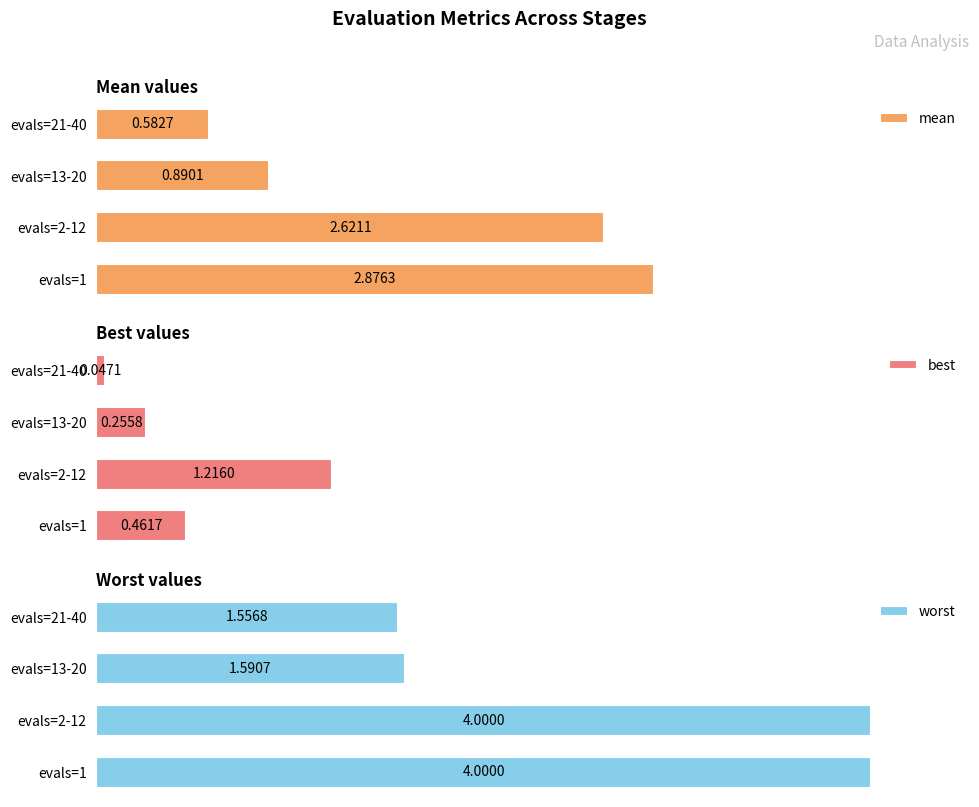

List the labels in order of mean value, smallest first.

evals=21-40, evals=13-20, evals=2-12, evals=1